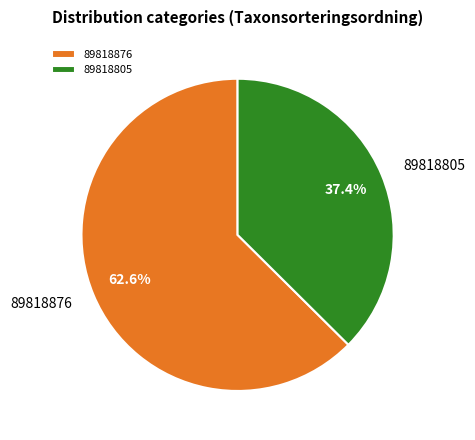

Does 89818876 account for over 50% of the chart?

Yes